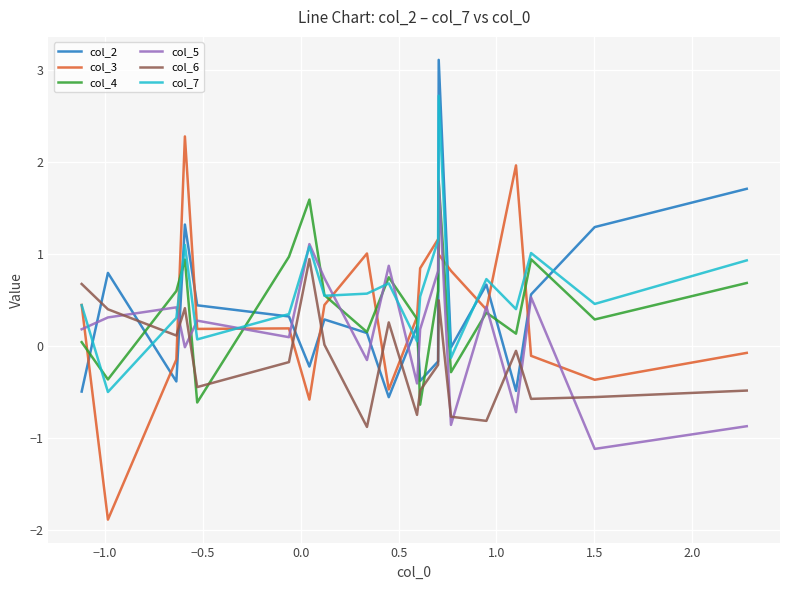

Which series has the widest spread of values?

col_3